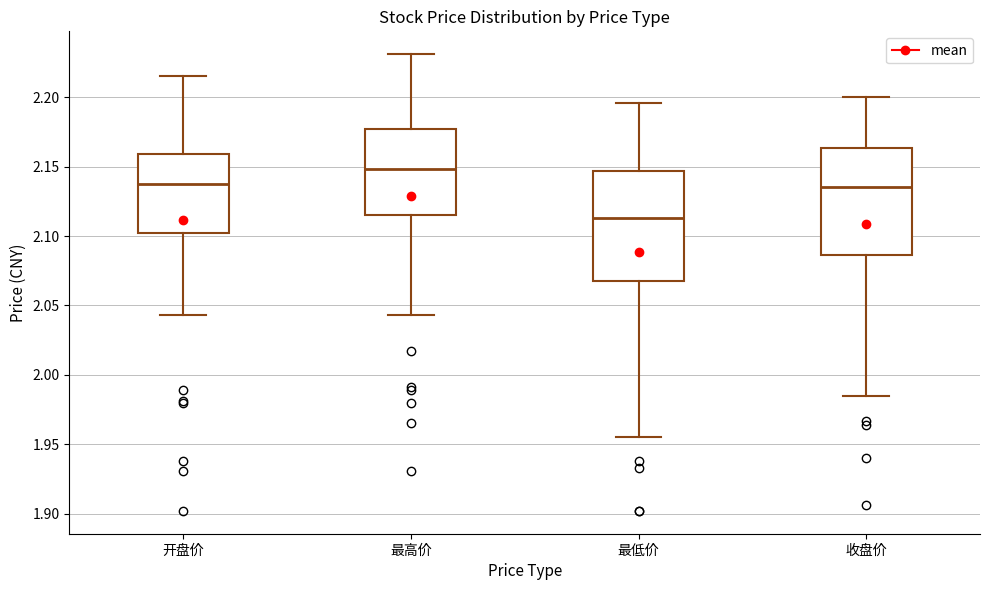

Reading left to right, transcribe this box plot: for each box, give where its median line is, the range the box spans, and where its two whiskers end, as read against the y-axis. The values are not printed on the chart, so give them approximately, as read against the axis.

开盘价: median 2.140, box 2.100 to 2.160, whiskers 2.045 to 2.215
最高价: median 2.150, box 2.115 to 2.175, whiskers 2.045 to 2.230
最低价: median 2.115, box 2.065 to 2.145, whiskers 1.955 to 2.195
收盘价: median 2.135, box 2.085 to 2.165, whiskers 1.985 to 2.200